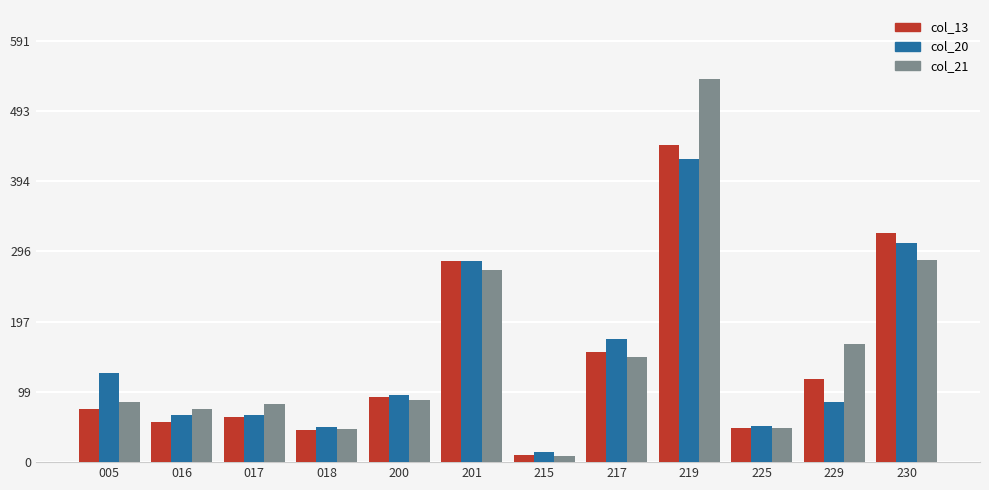

Which label corresponds to the smallest value in the chart?

215